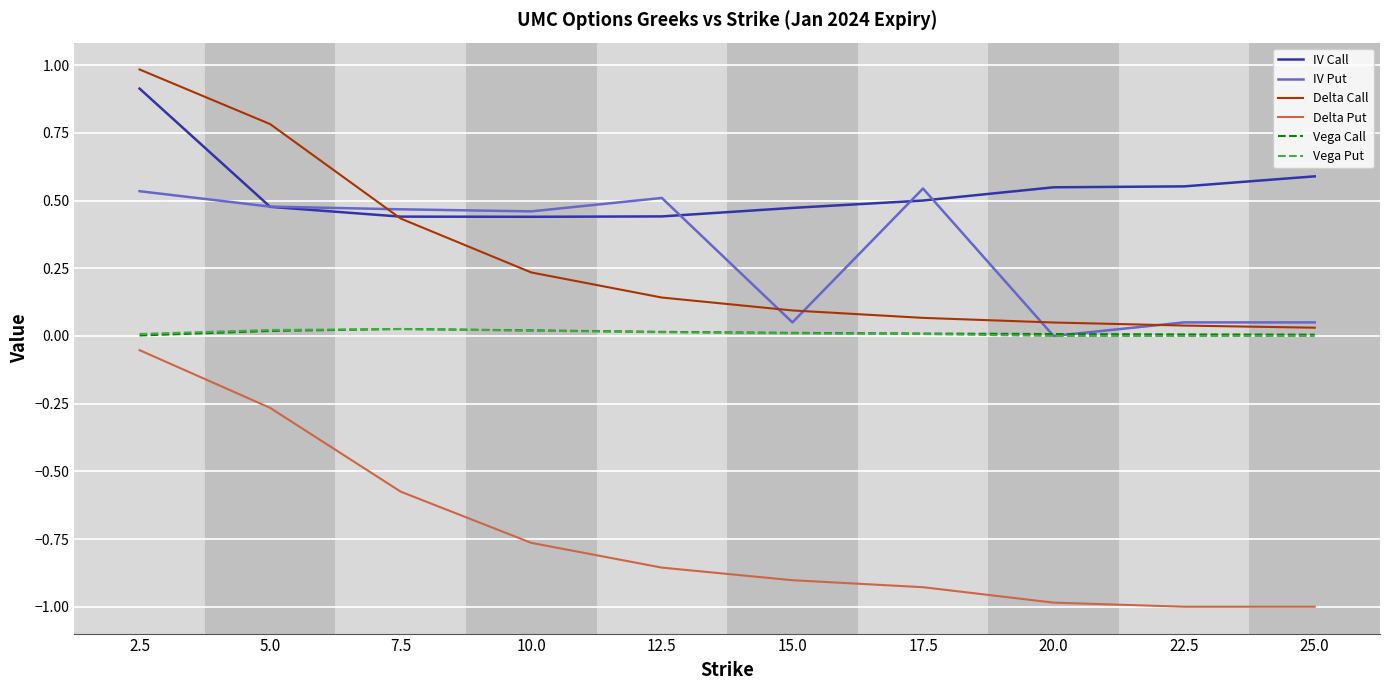

What are all the series names shown in the legend?

IV Call, IV Put, Delta Call, Delta Put, Vega Call, Vega Put